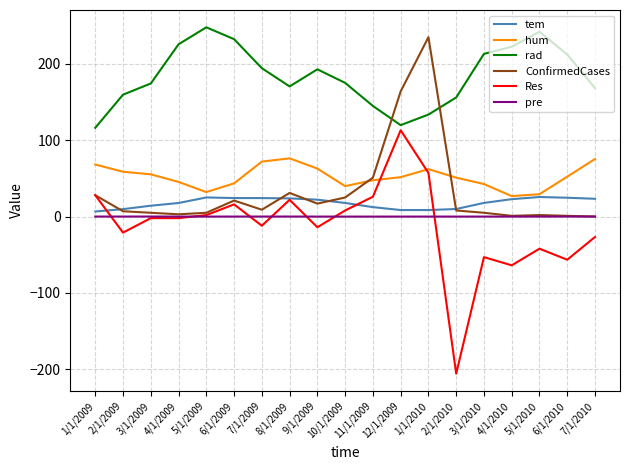

Count the number of data series in this chart.

6